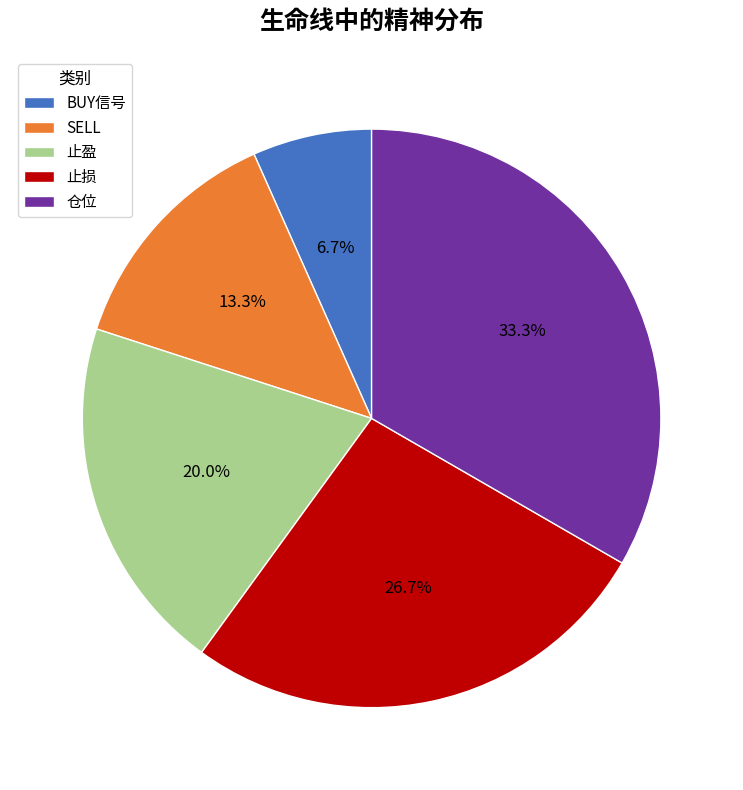

True or false: SELL accounts for 13% of the total.

True